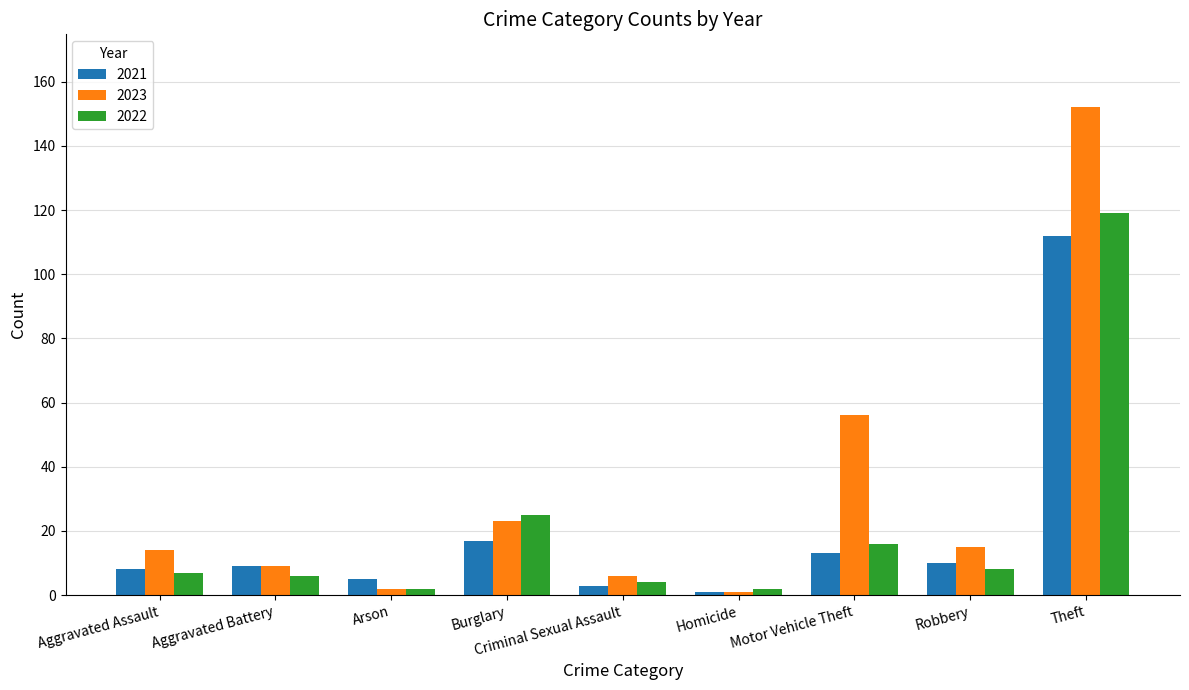

Which series changed the most between Homicide and Theft?

2023